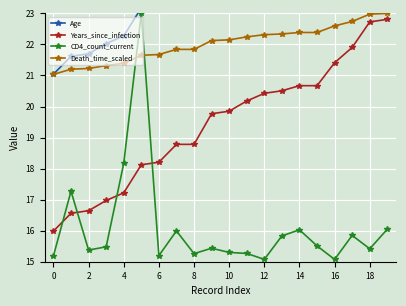

True or false: Years_since_infection has more than 1 interior local peaks.

False